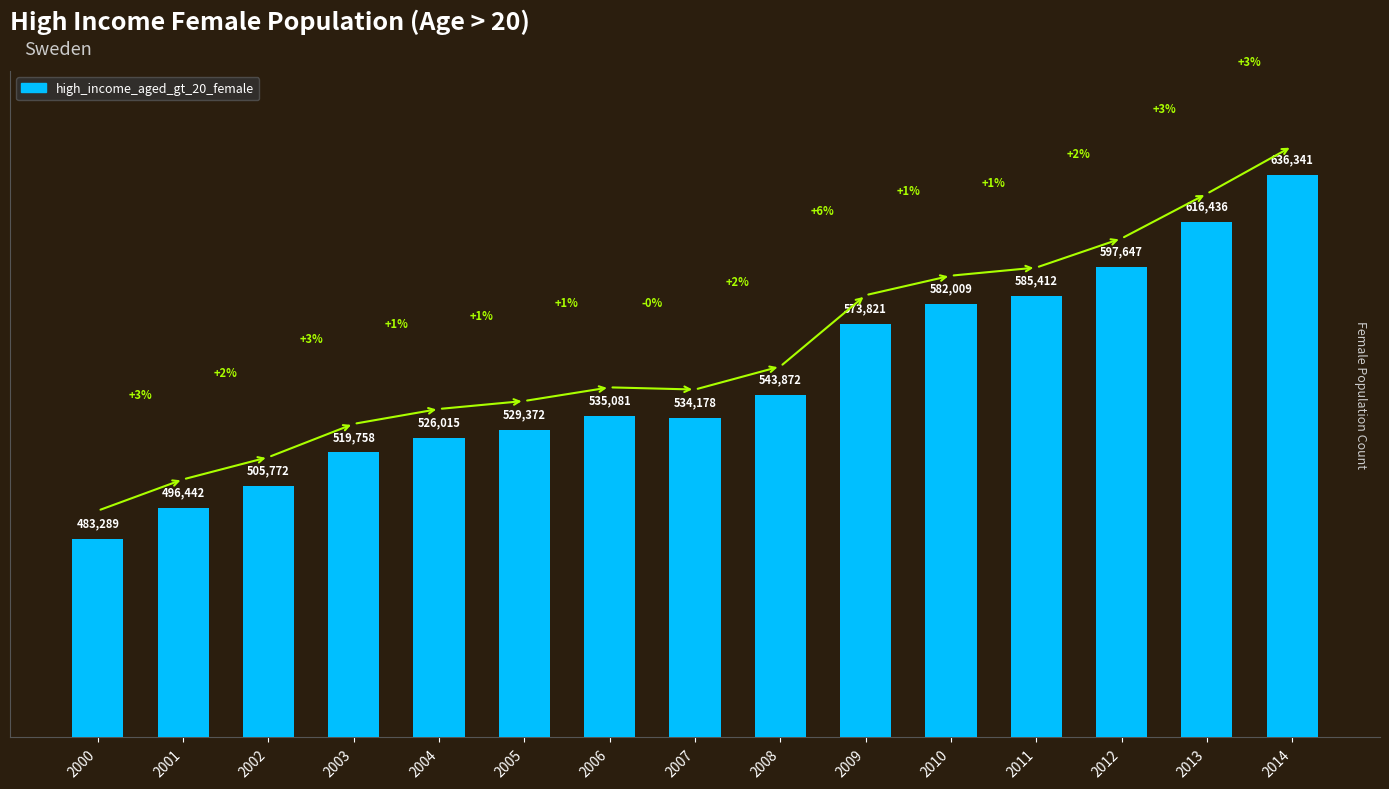

What is the maximum value shown in the chart?

636341